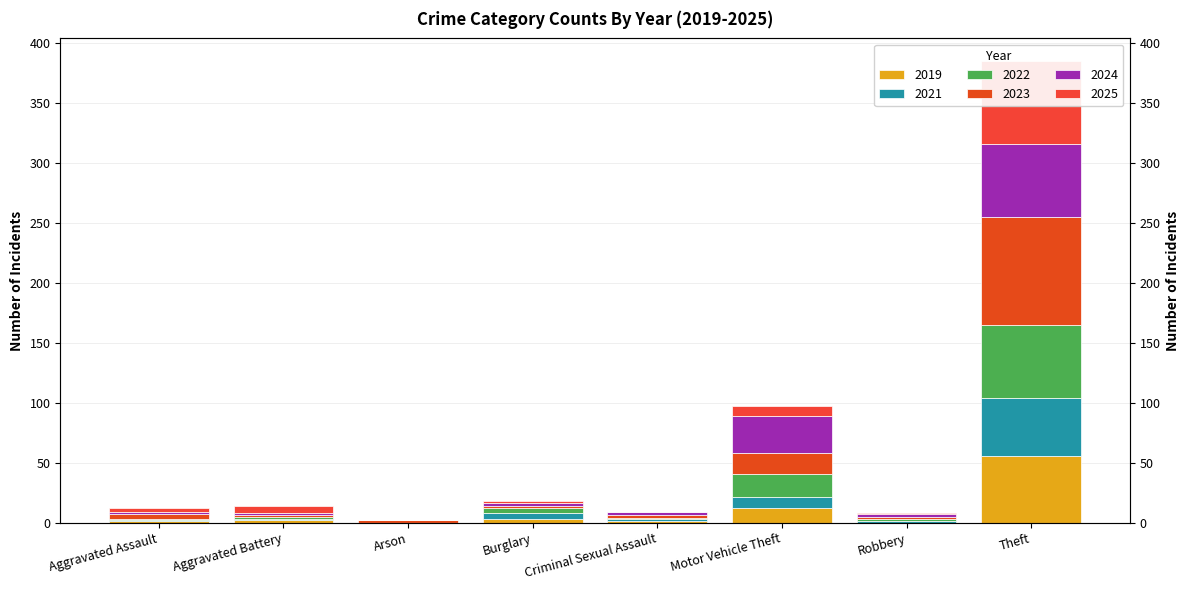

How many values in 2025 are above zero?

6